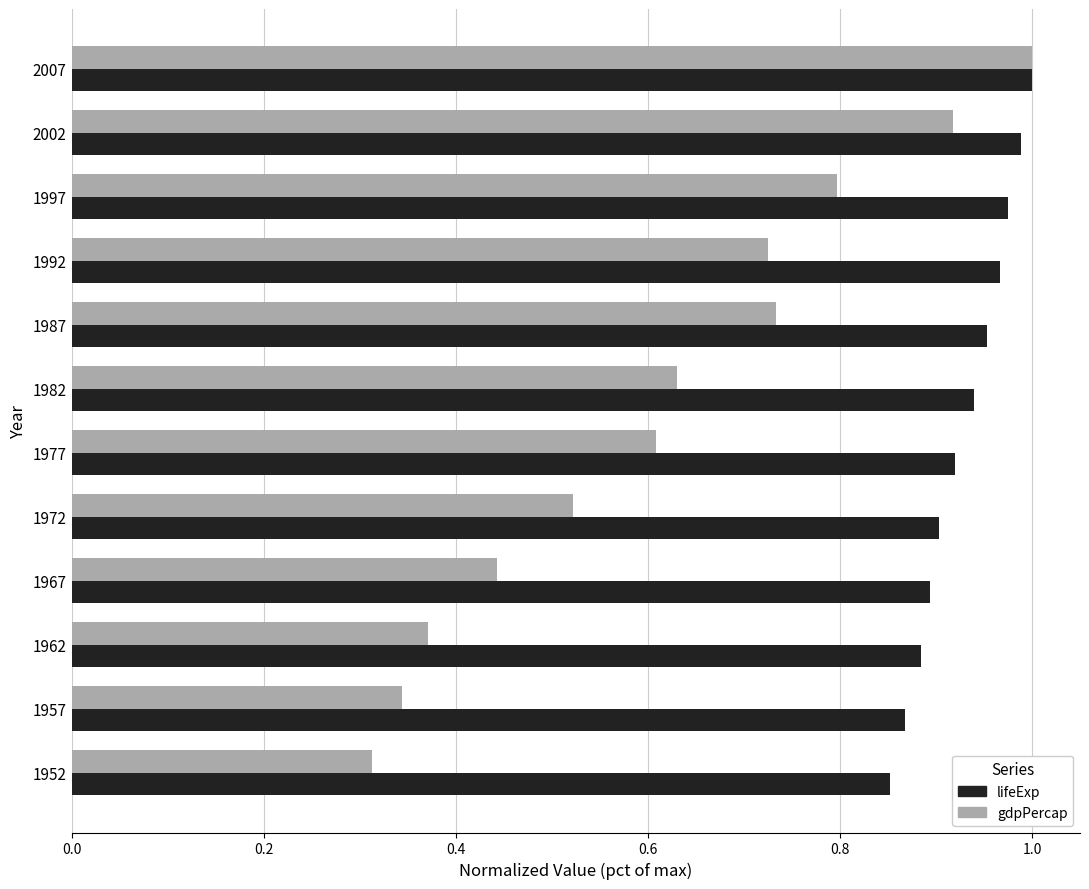

Between 1987 and 1997, which series saw the biggest shift?

gdpPercap